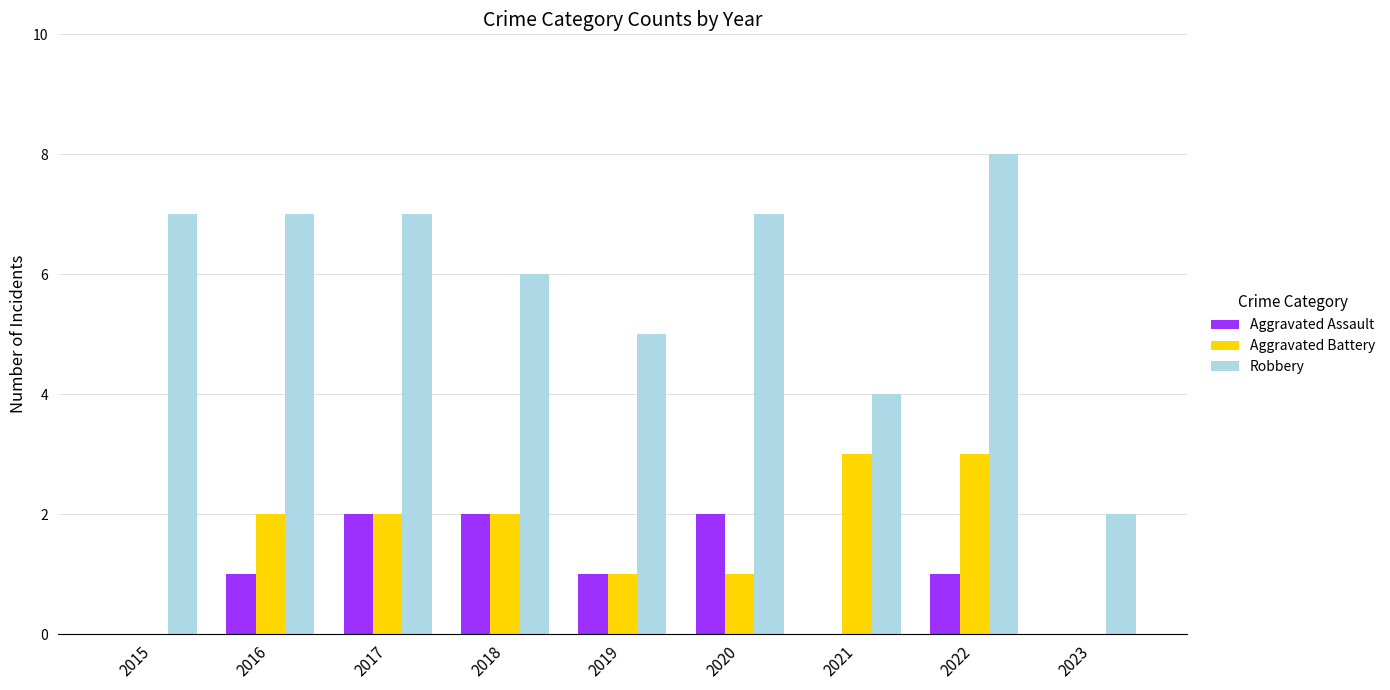

The Aggravated Assault series shows 1 at 2022. True or false?

True